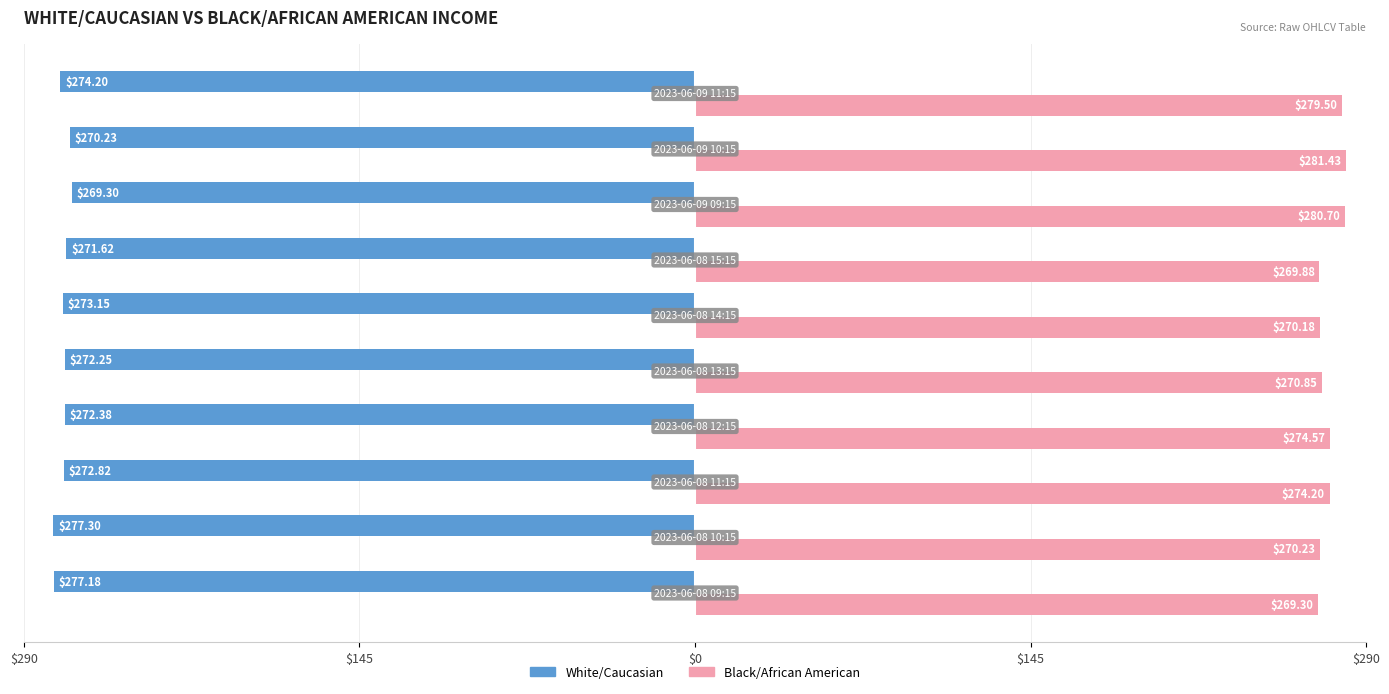

Reading right to left, transcribe all the data shown in this chart.

White/Caucasian: -274.2	-270.2	-269.3	-271.6	-273.1	-272.2	-272.4	-272.8	-277.3	-277.2
Black/African American: 279.5	281.4	280.7	269.9	270.2	270.9	274.6	274.2	270.2	269.3